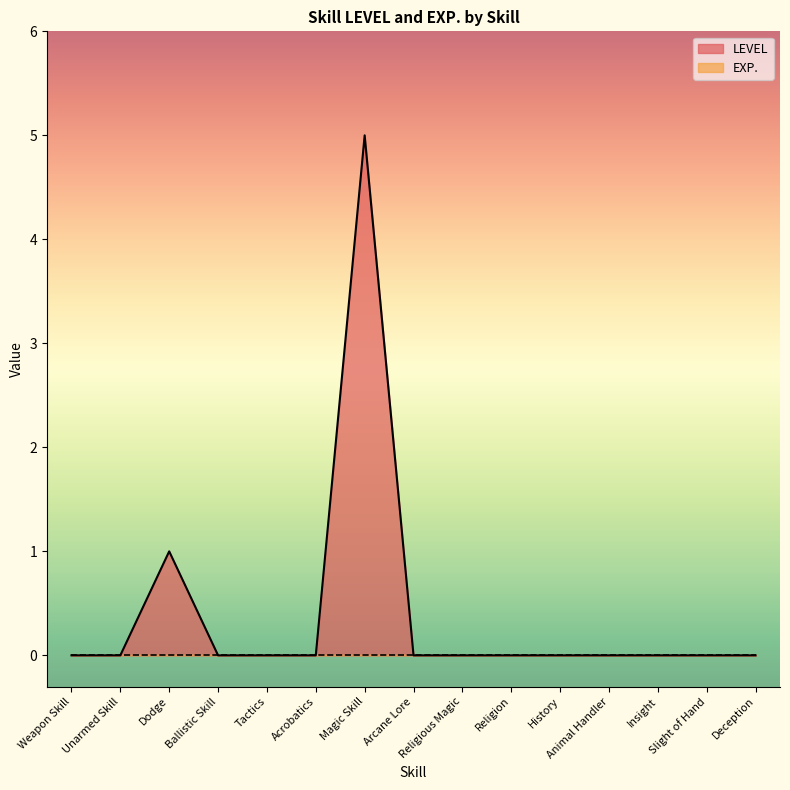

What is the label of the 8th point from the left?

Arcane Lore